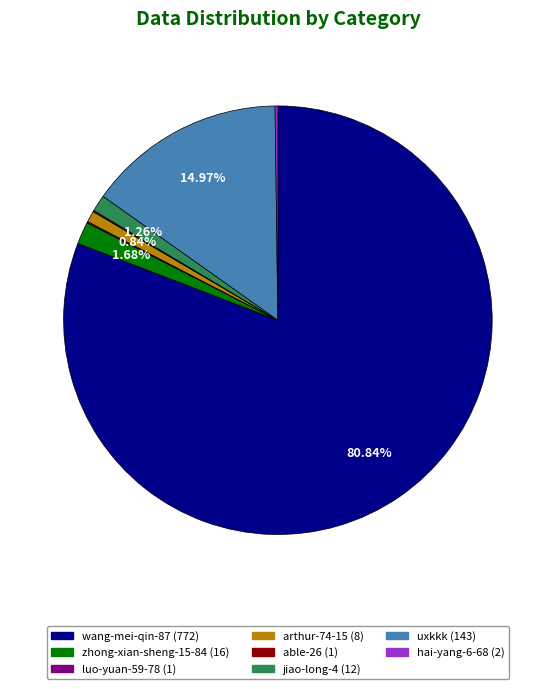

Does any single category account for the majority?

Yes